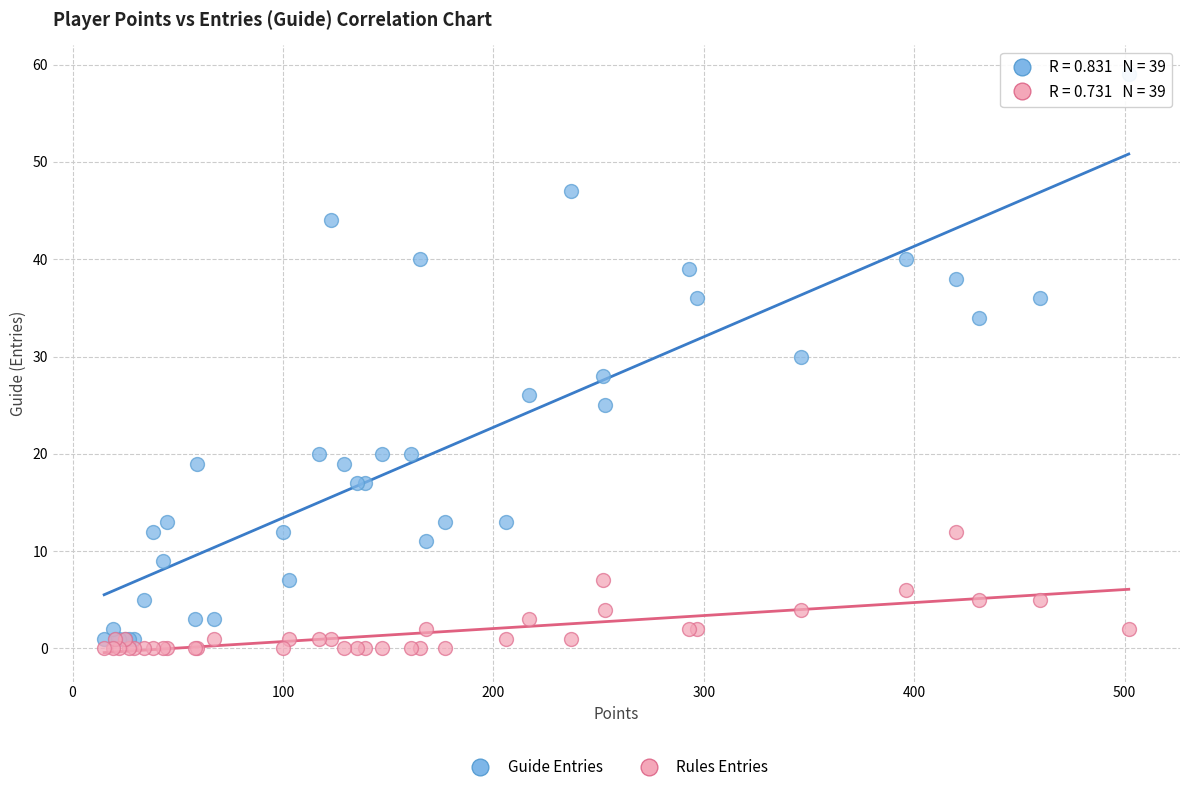

What are all the series names shown in the legend?

Guide Entries, Rules Entries